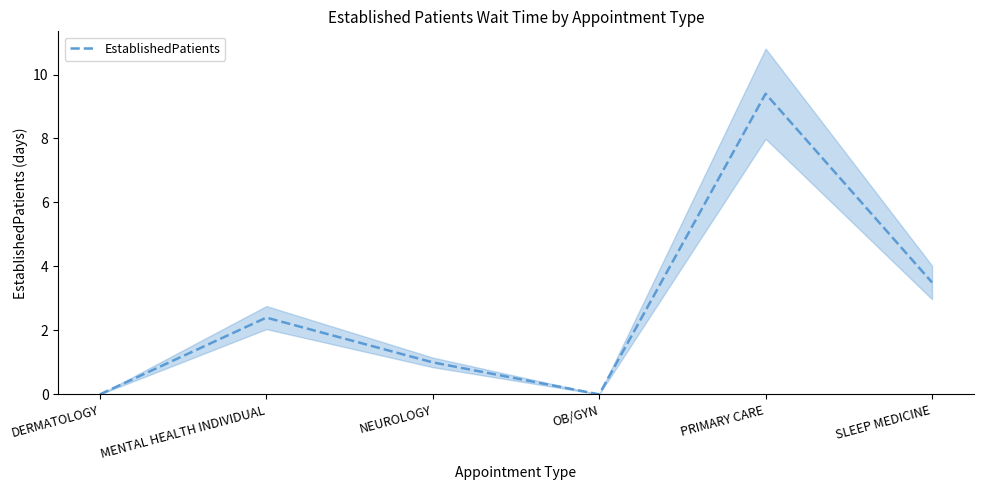

List the labels in order of value, largest first.

PRIMARY CARE, SLEEP MEDICINE, MENTAL HEALTH INDIVIDUAL, NEUROLOGY, DERMATOLOGY, OB/GYN